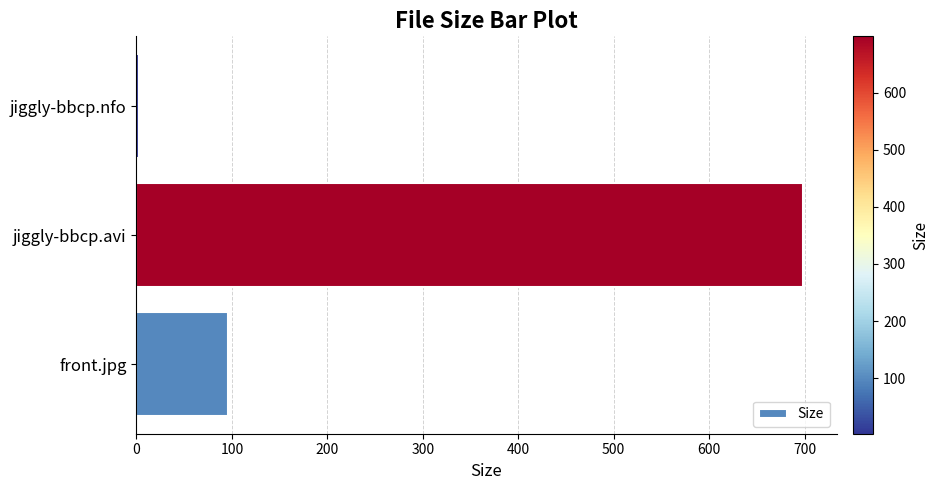

Between jiggly-bbcp.nfo and front.jpg, which is larger?

front.jpg